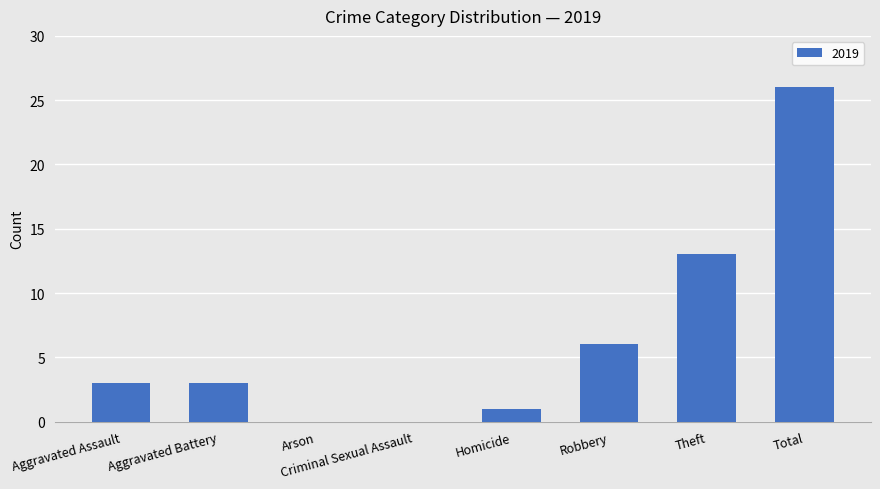

Are the bars horizontal?

No